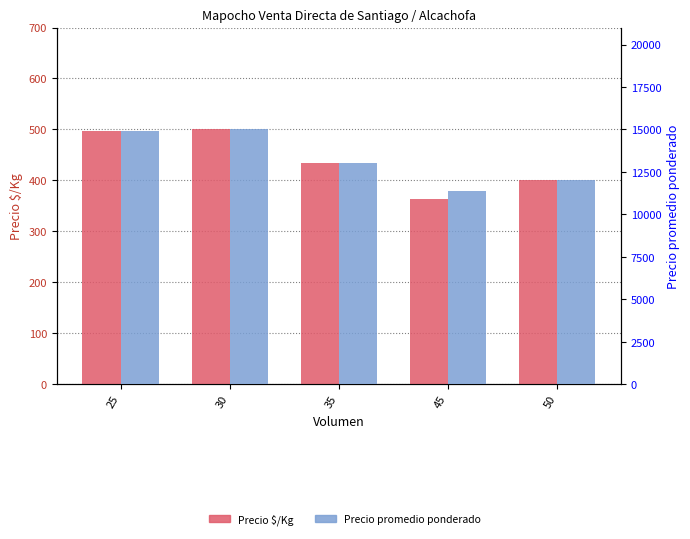

Which category has the highest value in the Precio promedio ponderado series?

30